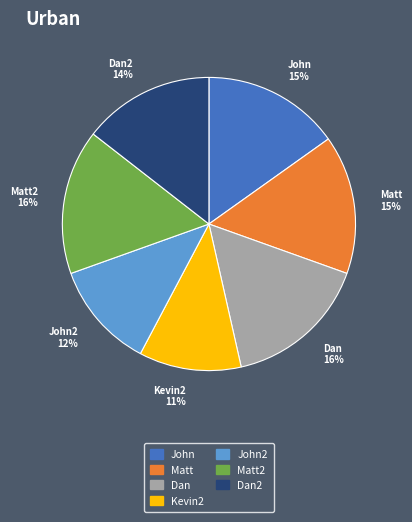

Is there any slice that represents more than half of the pie?

No